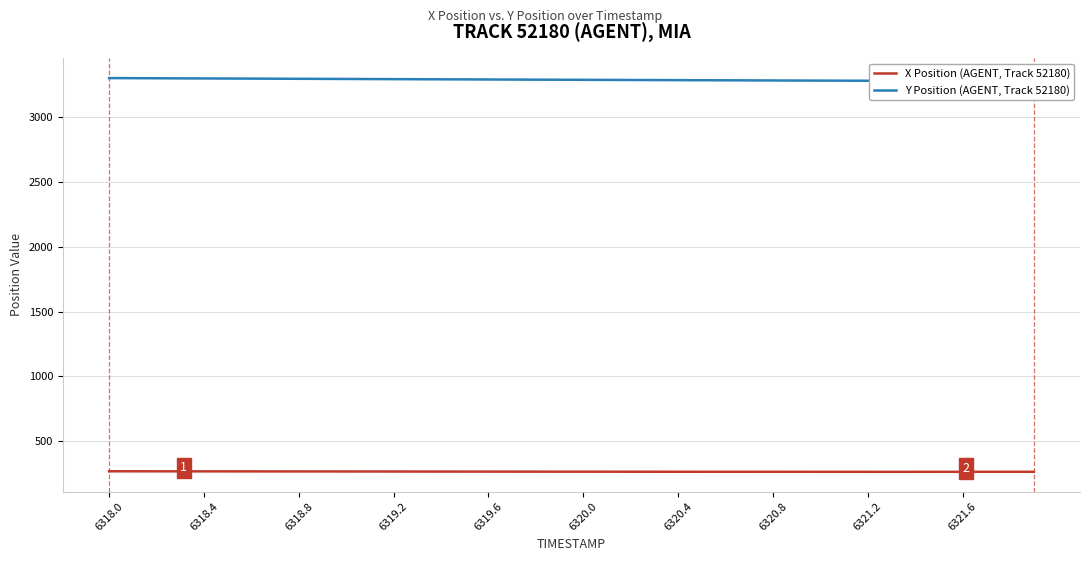

What are all the series names shown in the legend?

X Position (AGENT, Track 52180), Y Position (AGENT, Track 52180)